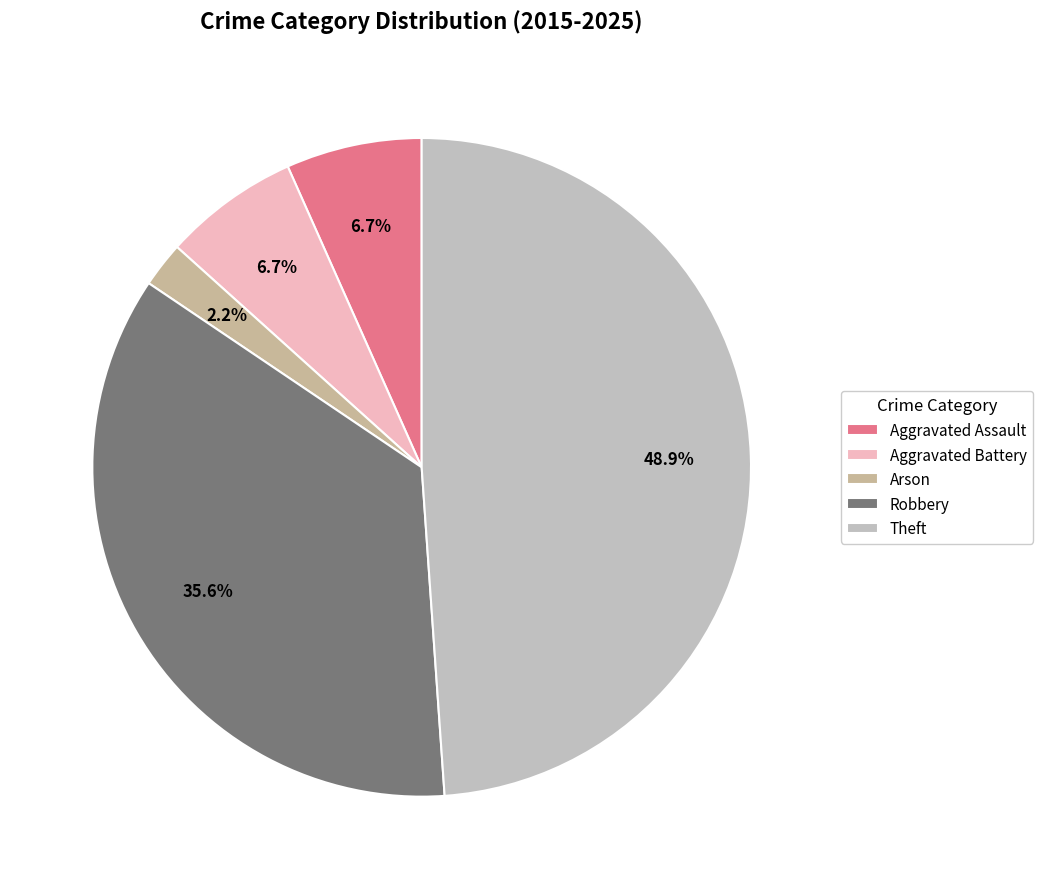

To the nearest percent, what percentage of the pie is Arson?

2%